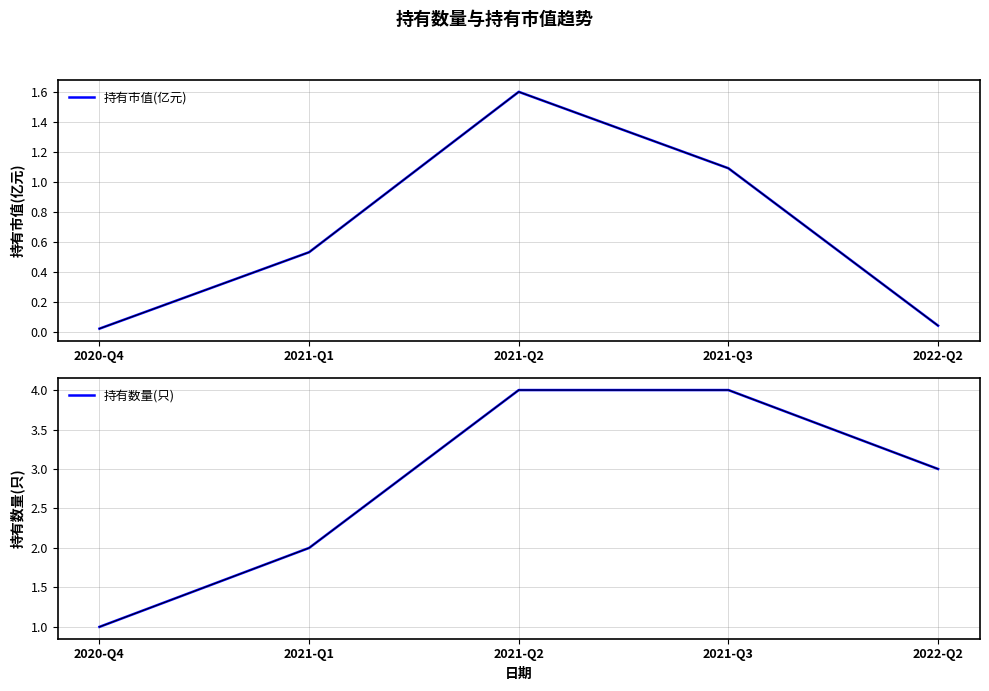

True or false: 持有数量(只) and 持有市值(亿元) cross at least once.

False